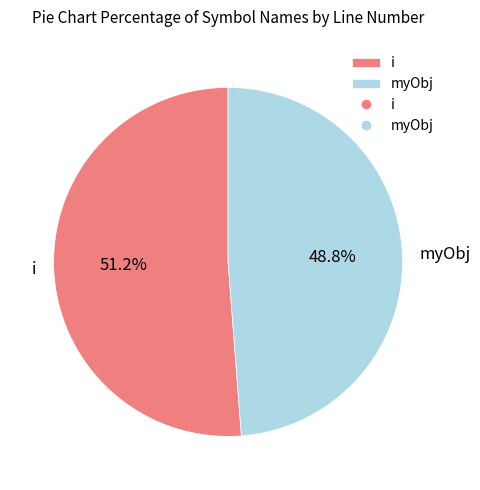

To the nearest percent, what percentage of the pie is myObj?

49%